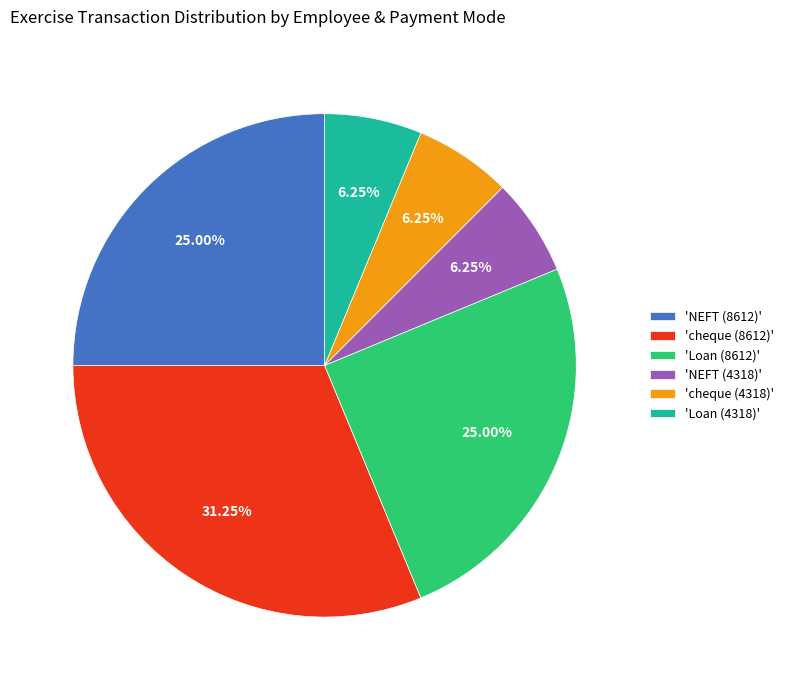

Count the number of slices in the pie.

6